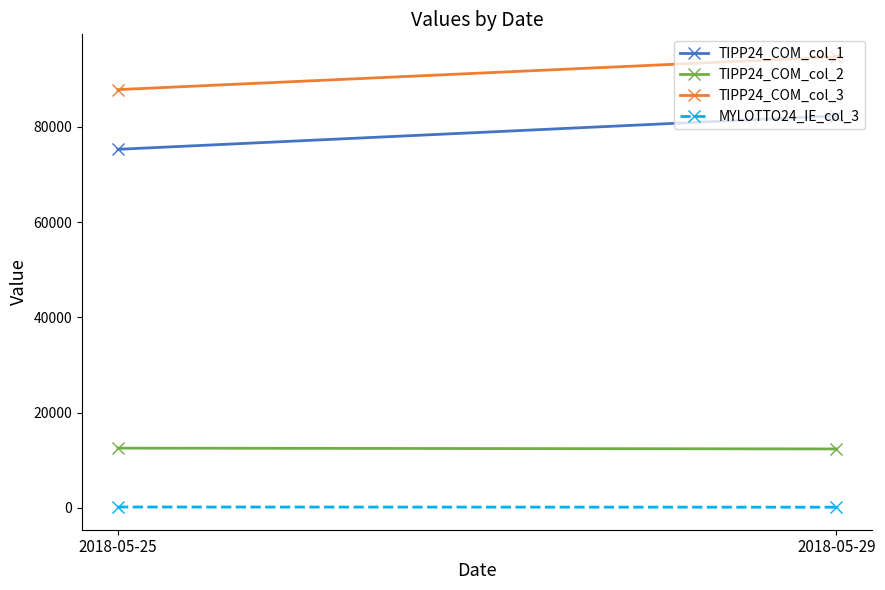

At how many categories does at least one series exceed 85915?

2